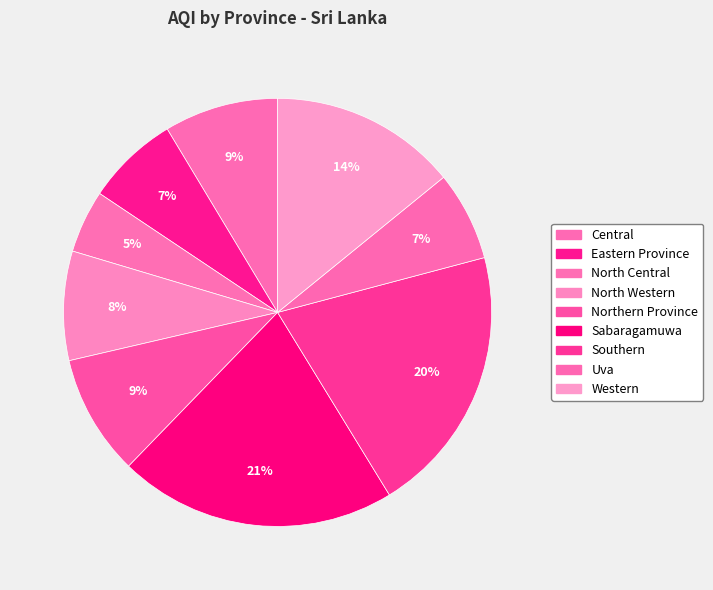

How many slices are in this pie chart?

9